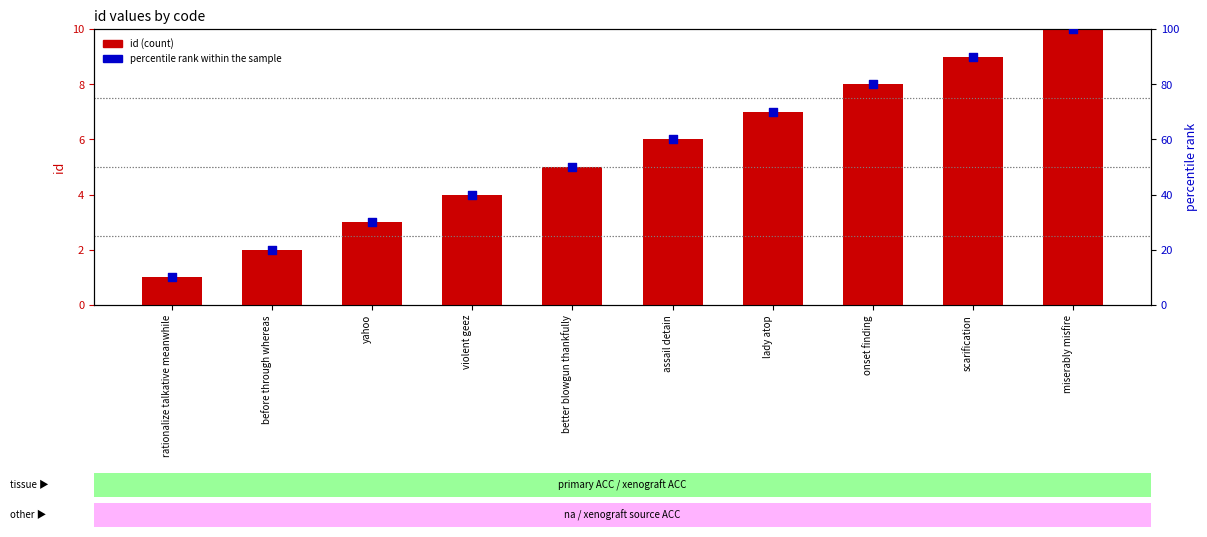

Is the value of percentile rank within the sample at scarification greater than the value of id at rationalize talkative meanwhile?

Yes